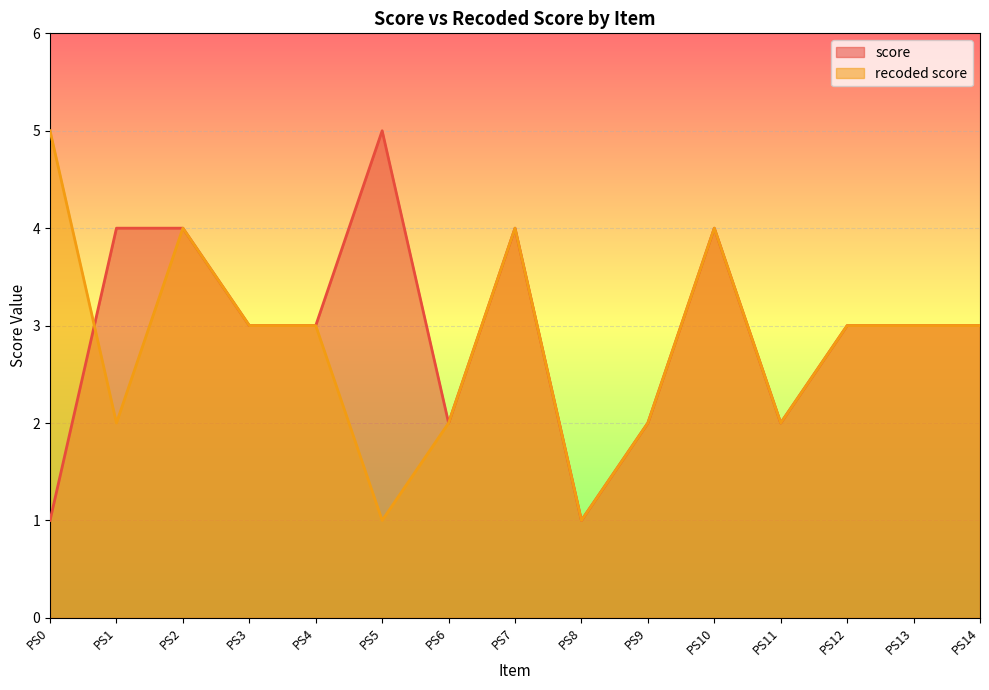

The value of recoded score at PS12 is 1. True or false?

False